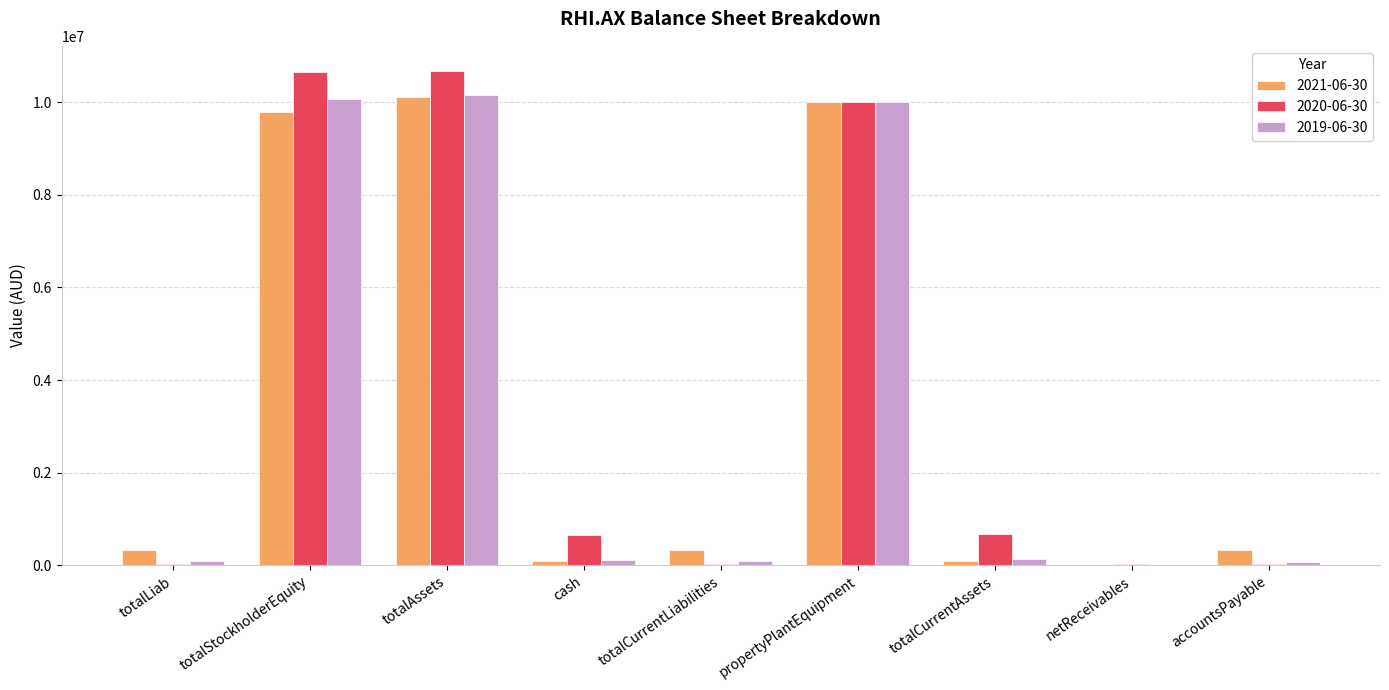

Is the value of 2019-06-30 at propertyPlantEquipment greater than the value of 2020-06-30 at cash?

Yes